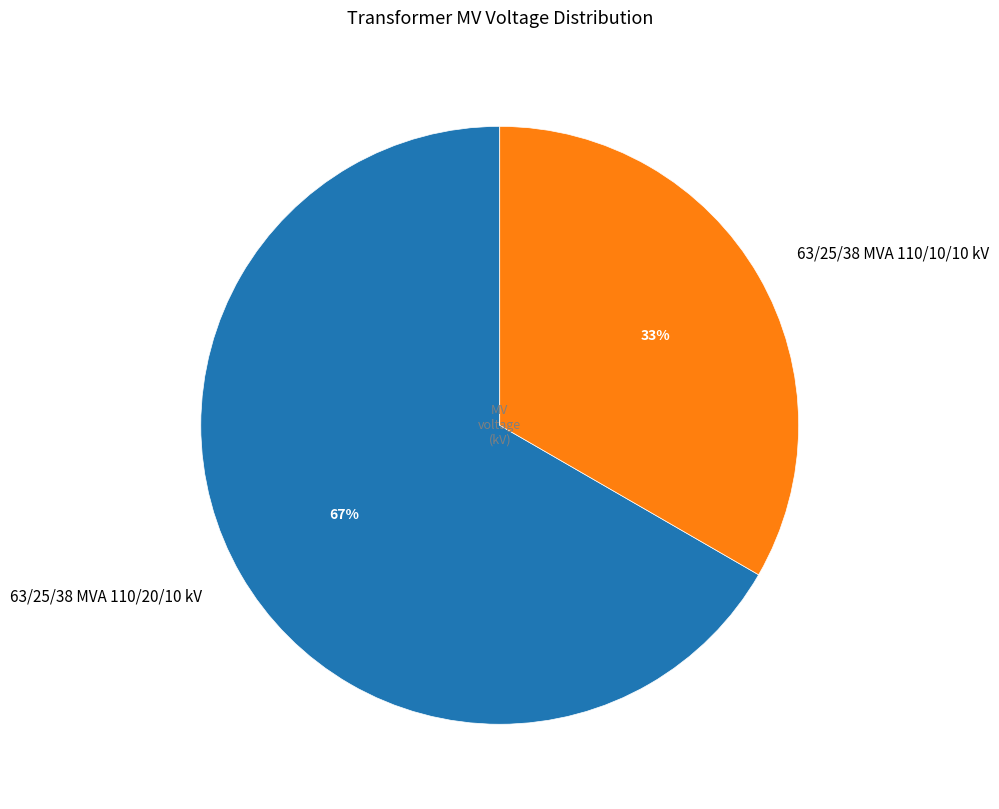

What is the largest slice in the pie chart?

63/25/38 MVA 110/20/10 kV